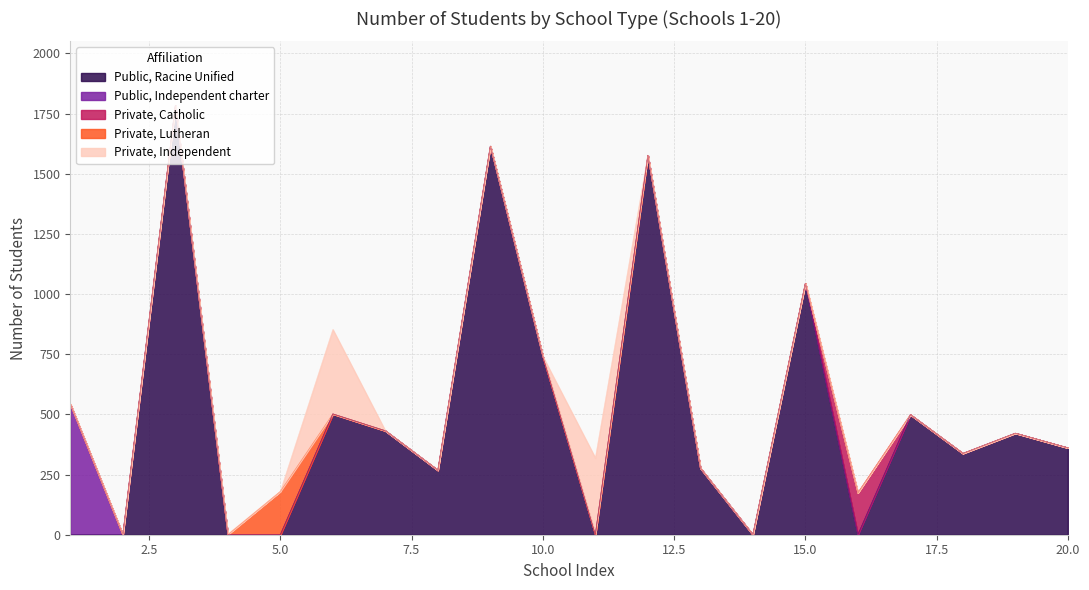

What is the highest value of the Public, Racine Unified series?

1783